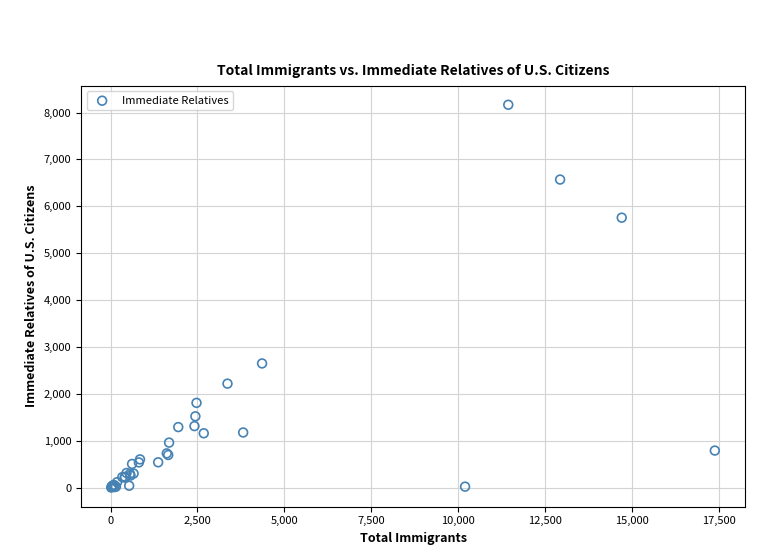

What Y value in the scatter plot is closest to 4083?

2648